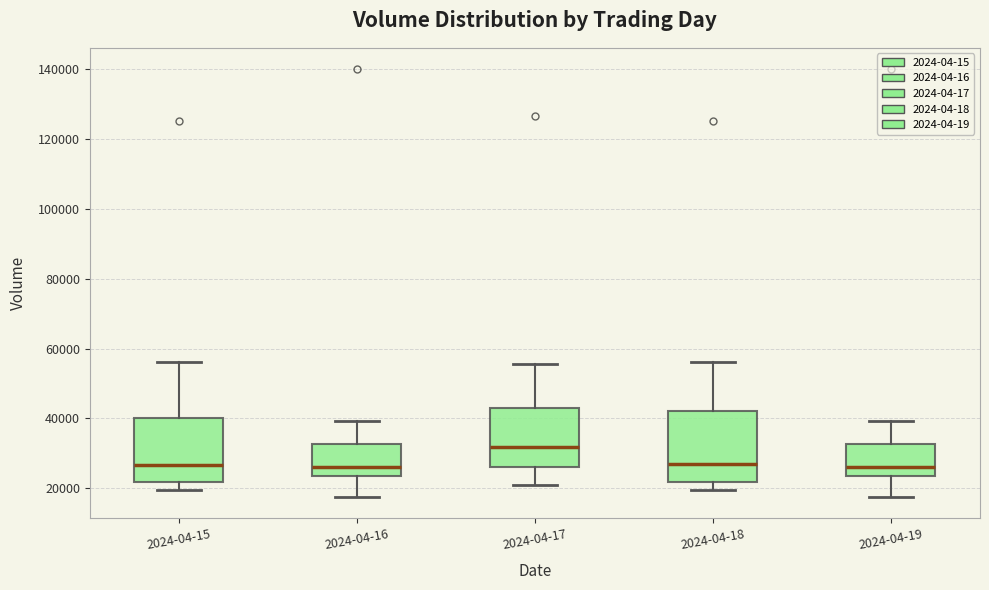

Where does the median line of the box for 2024-04-17 sit on the y-axis? The values are not printed on the chart, so give them approximately, as read against the axis.

32000